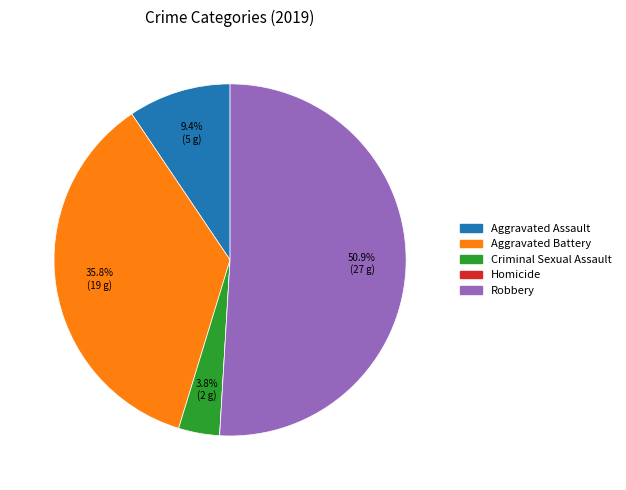

Which category has the biggest portion of the pie?

Robbery